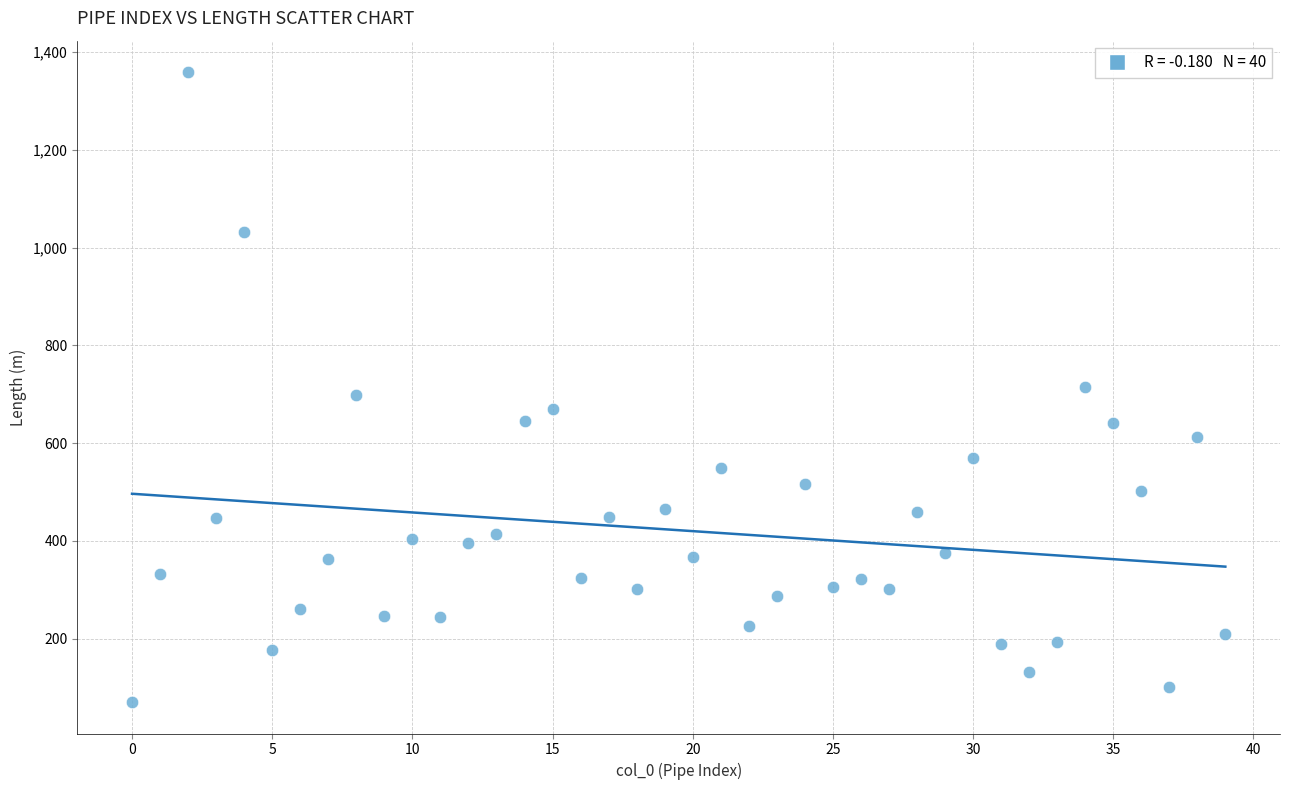

What is the range of Y values (max minus min)?

1288.5